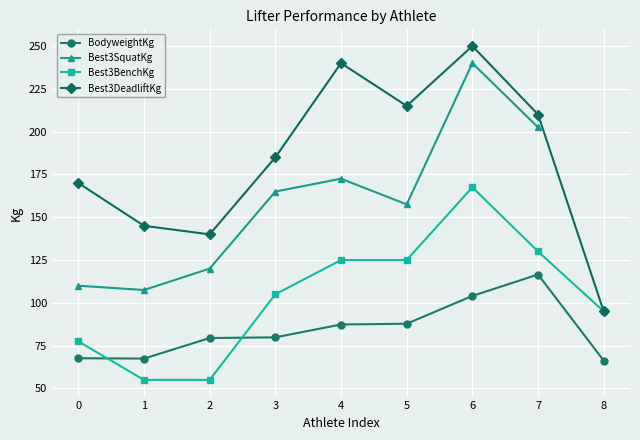

What is the highest value of the Best3DeadliftKg series?

250.0